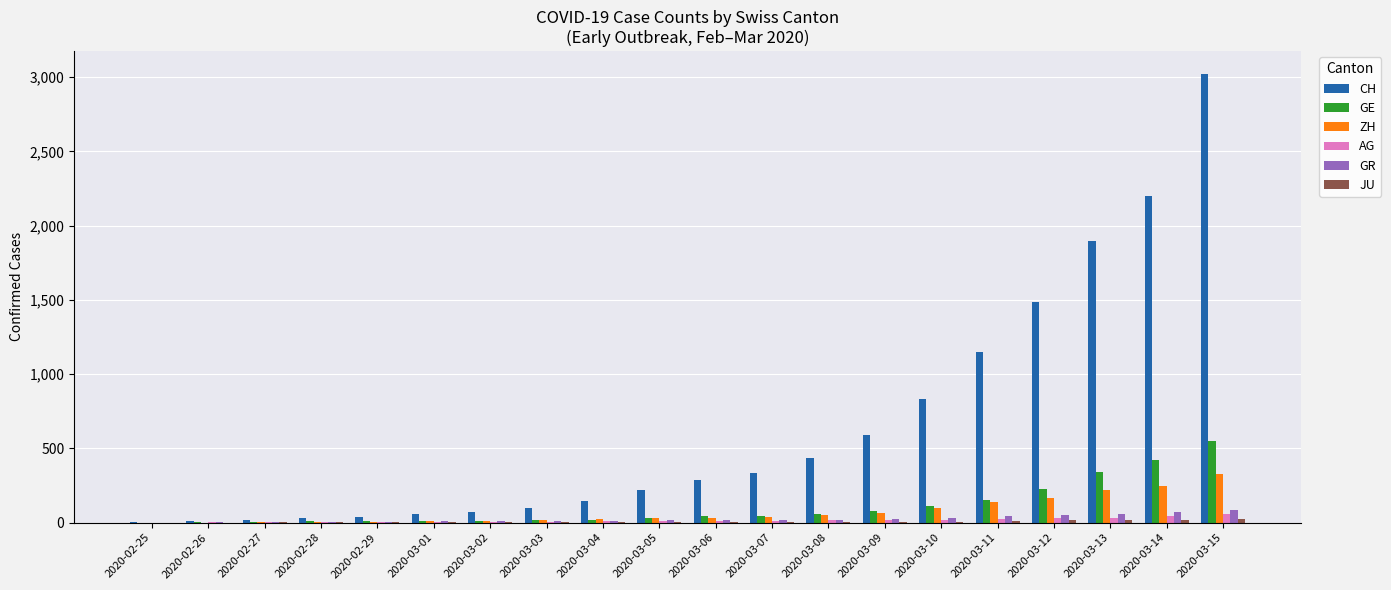

The value of CH at 2020-03-10 is 832. True or false?

True